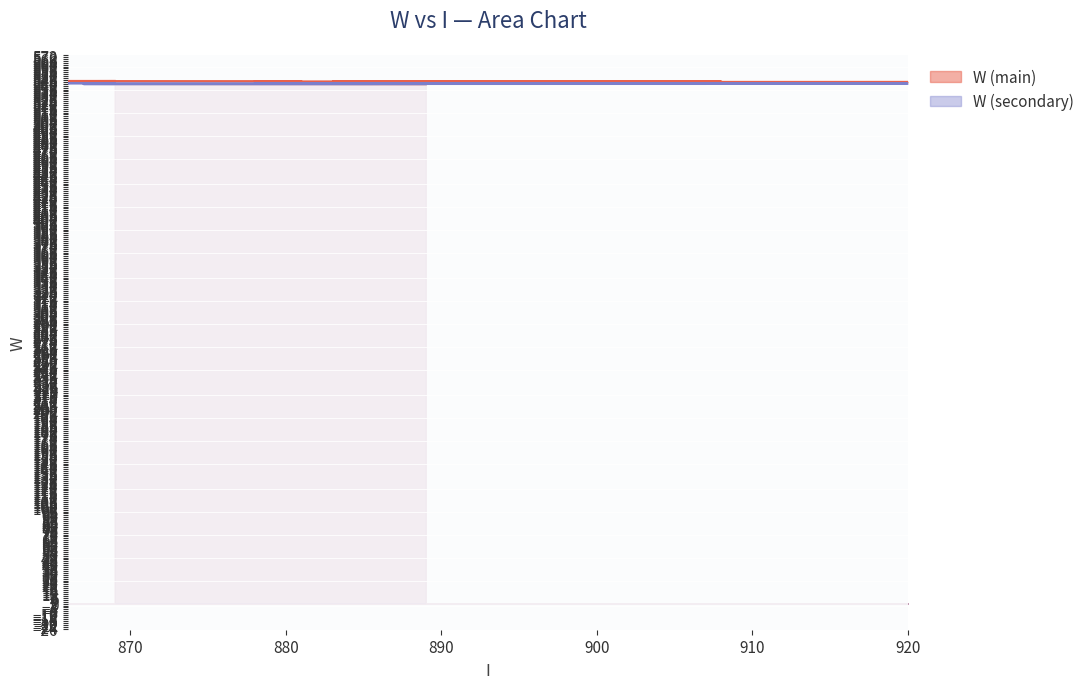

What is the change in value from 903 to 881?

+1.6